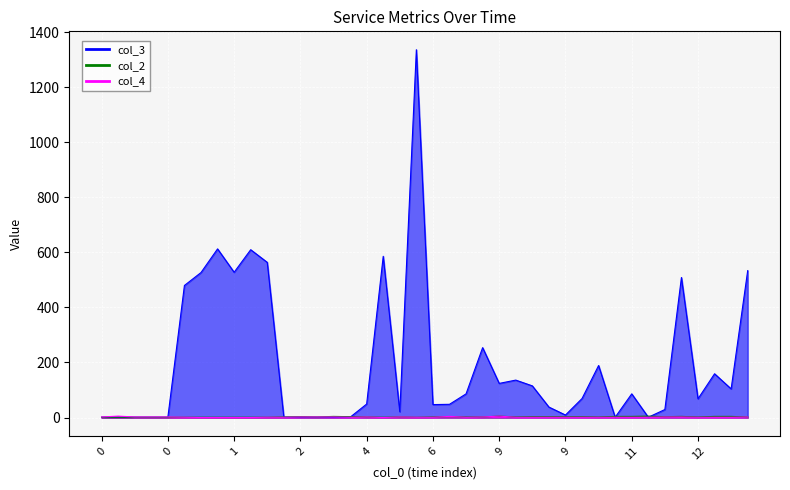

Where do col_4 and col_3 first cross each other?

0 and 1